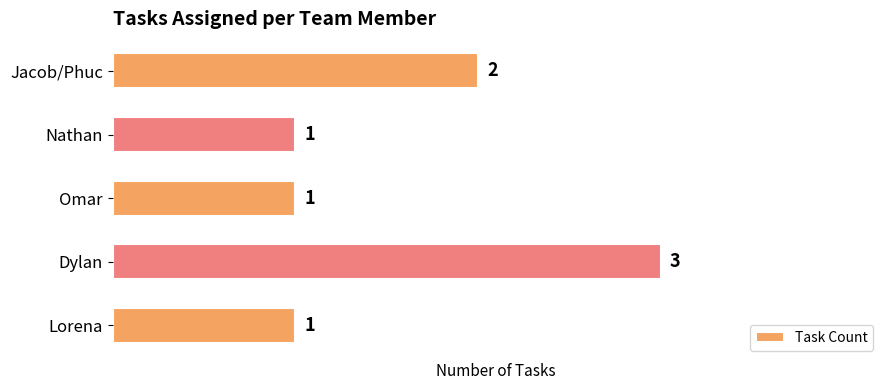

How many bars are there in total?

5